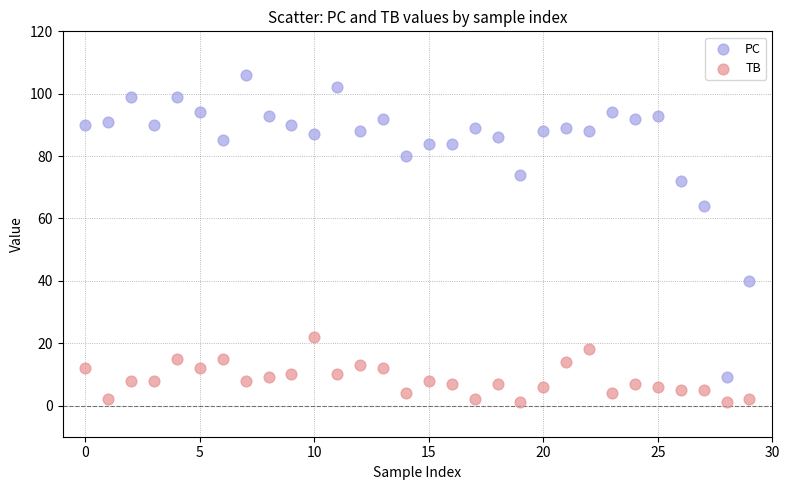

Which series reaches the maximum Y coordinate?

PC